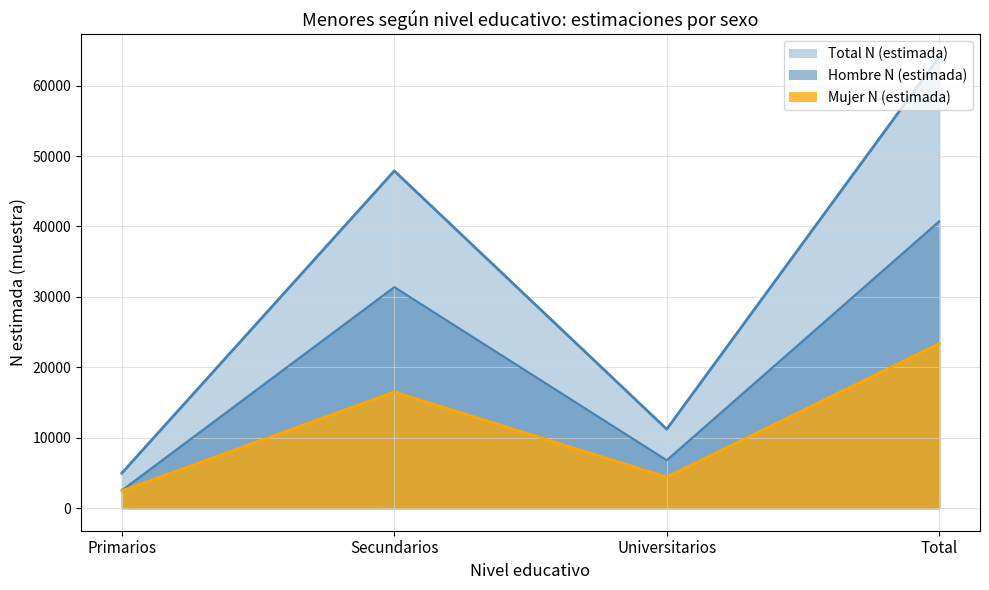

Does the chart display data point markers on the line(s)?

No